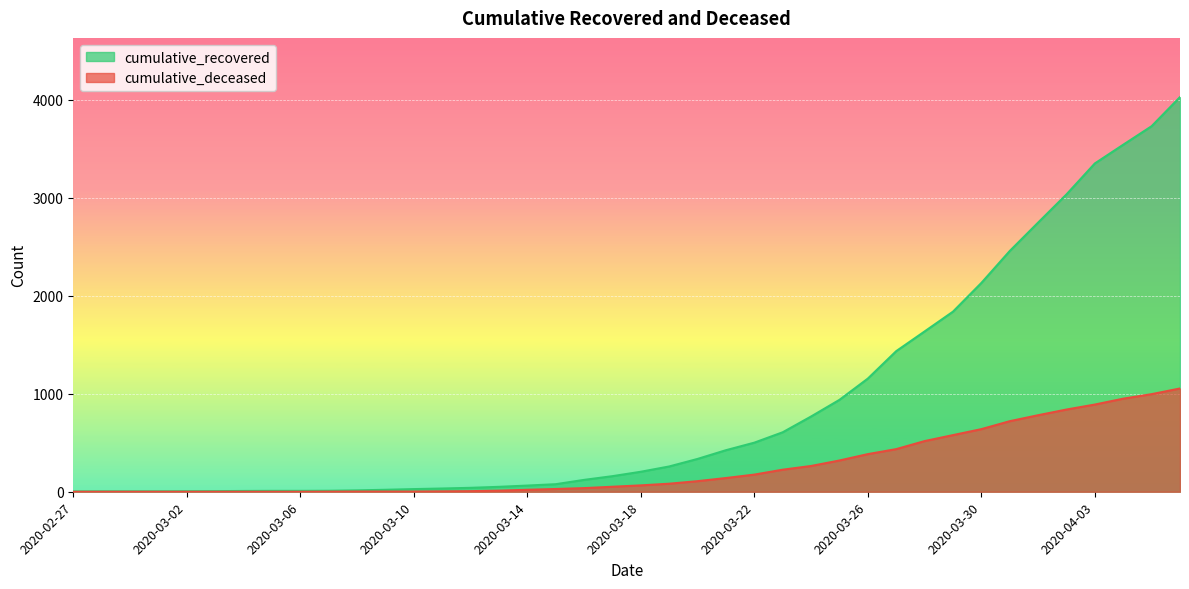

Which series has the largest range (max minus min)?

cumulative_recovered